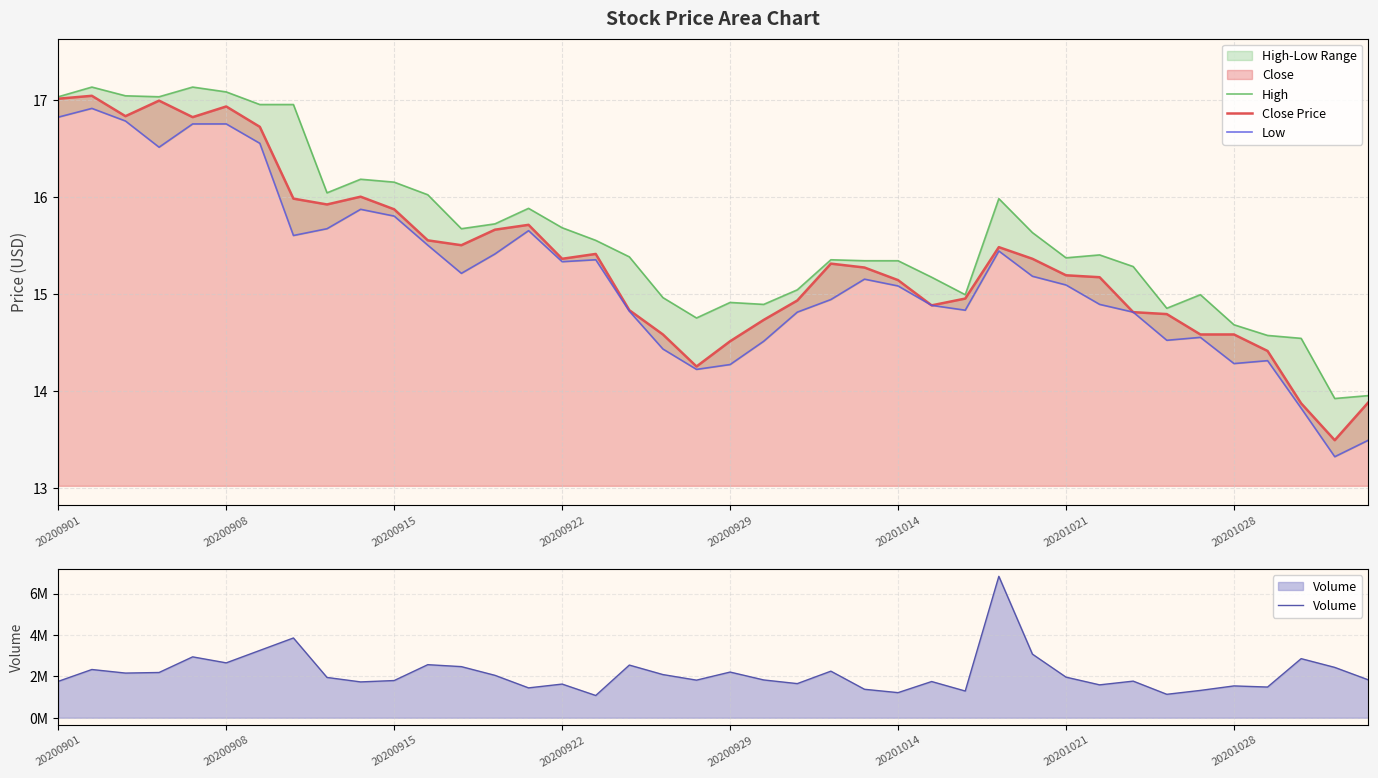

What are all the series names shown in the legend?

High, Close Price, Low, Volume